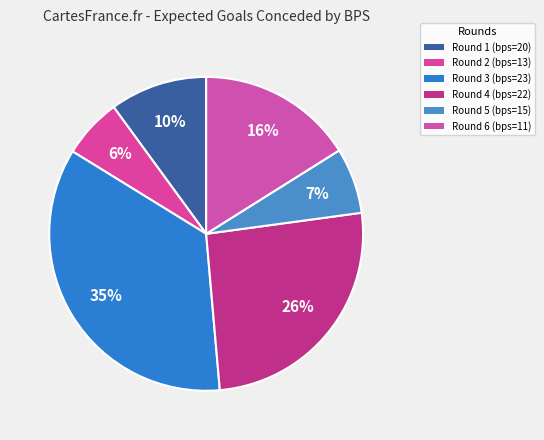

Count the number of slices in the pie.

6